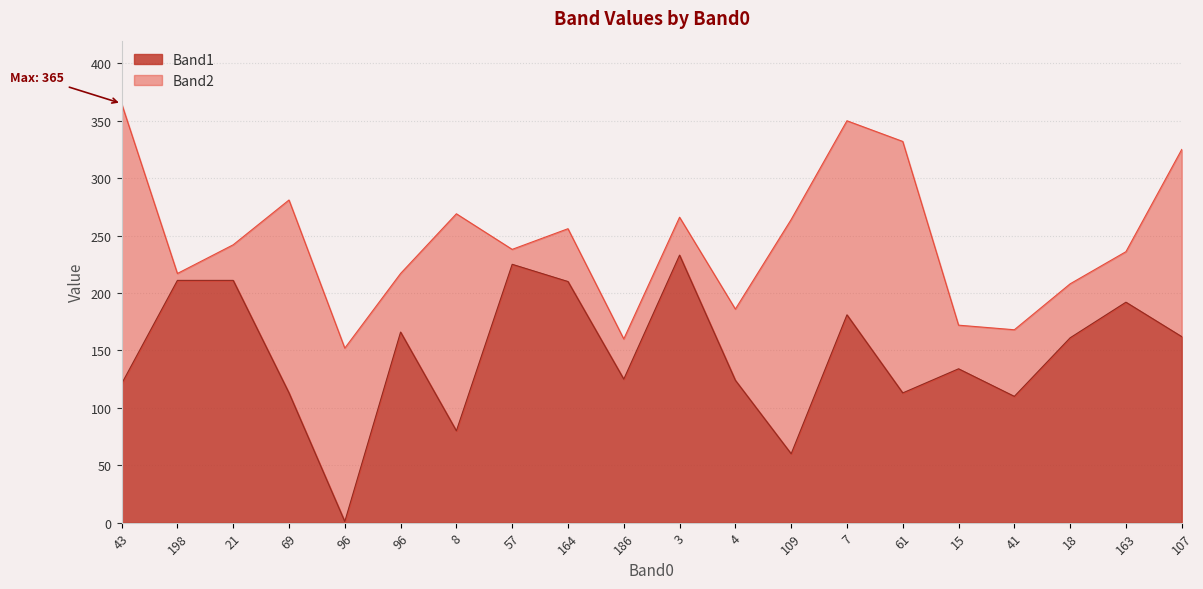

Does the chart display data point markers on the line(s)?

No